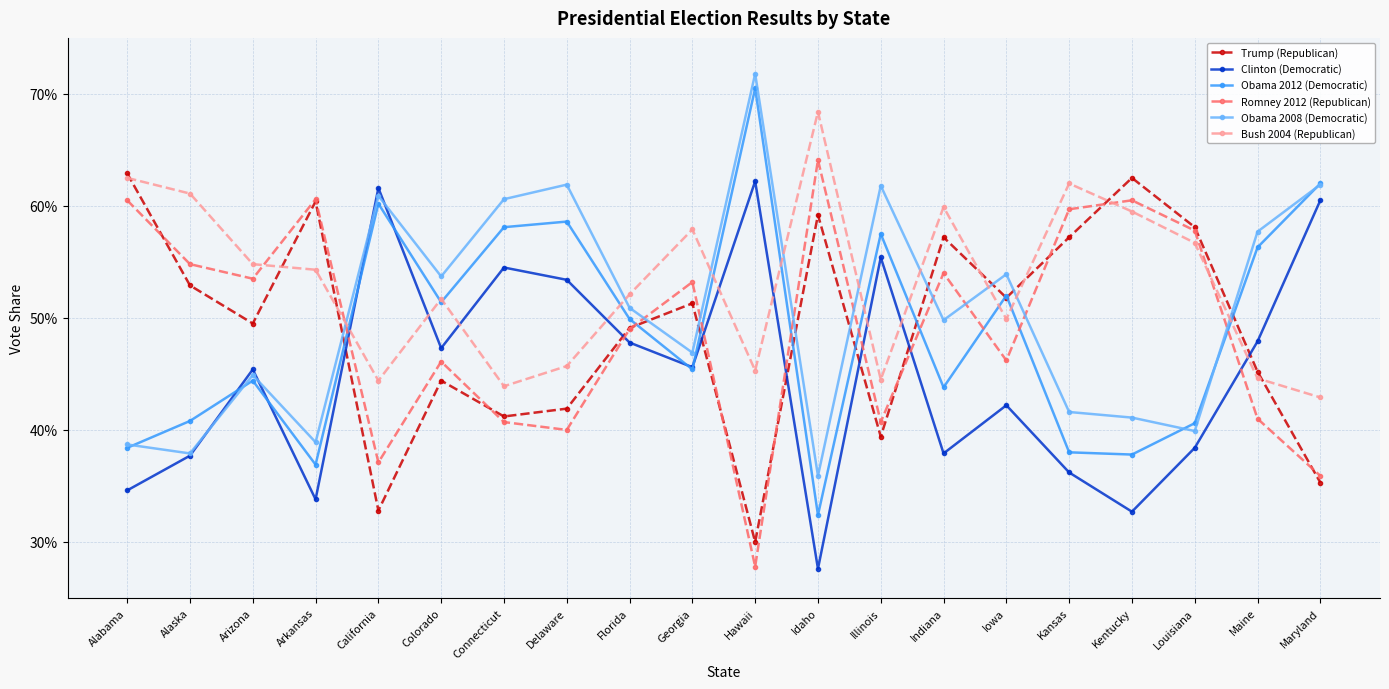

At how many categories does at least one series exceed 0?

20